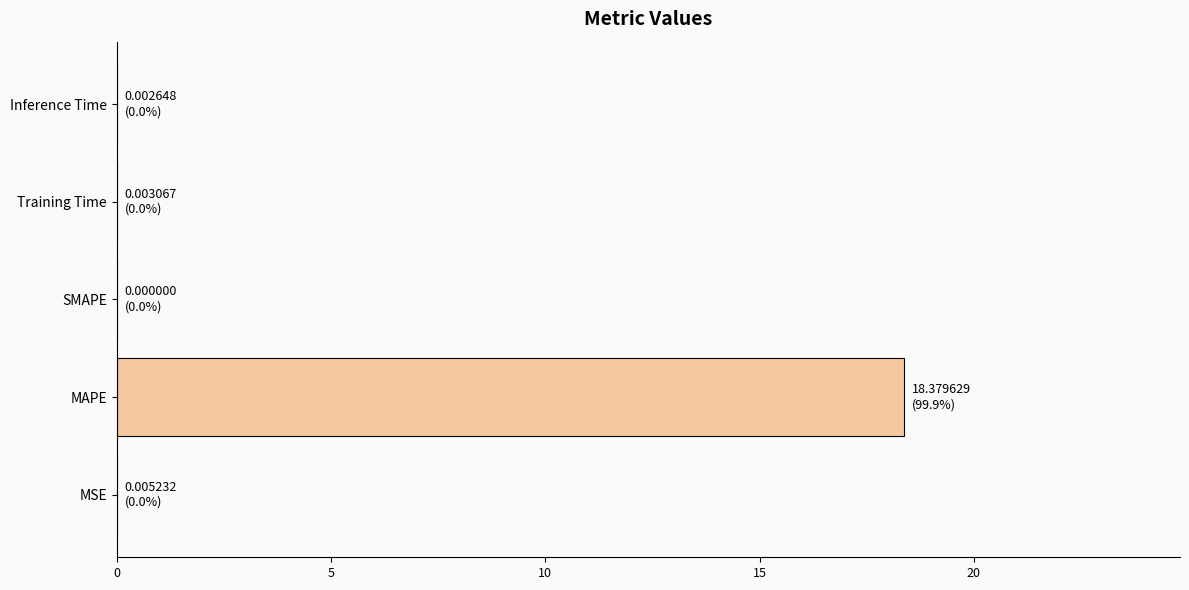

Which has a higher value, Inference Time or MAPE?

MAPE